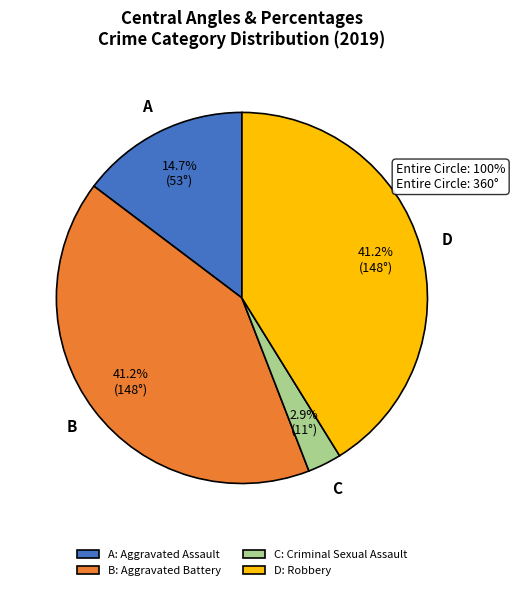

Which slice is the smallest?

C: Criminal Sexual Assault